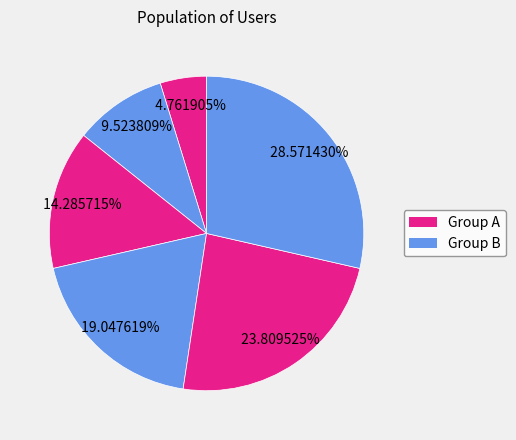

How many segments does this pie chart have?

6